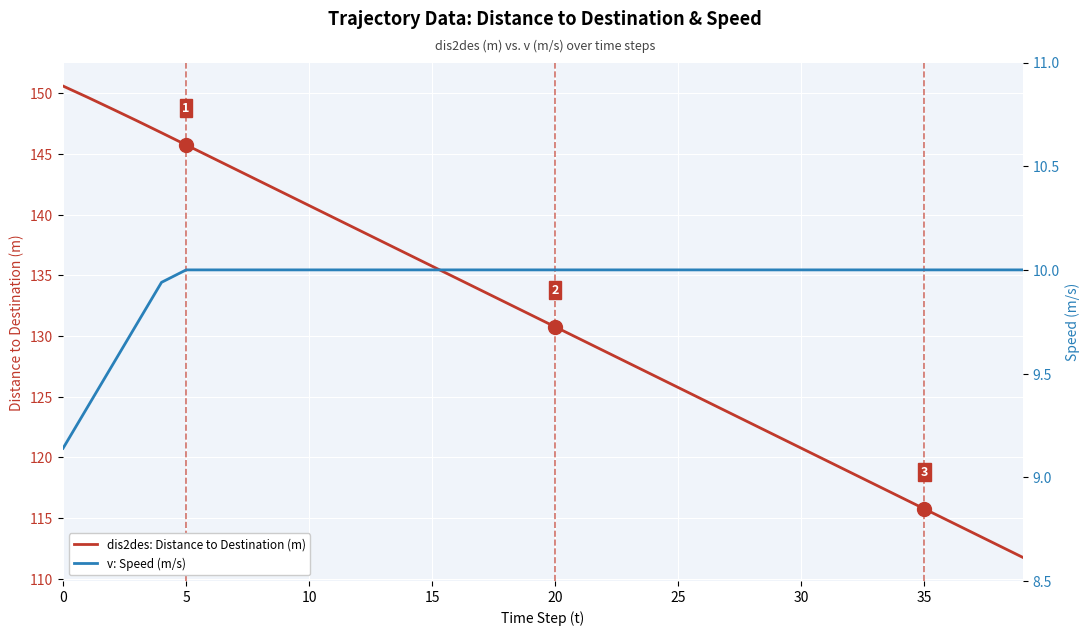

Reading right to left, extract all data points from this chart.

dis2des: Distance to Destination (m): 111.8	112.8	113.8	114.8	115.8	116.8	117.8	118.8	119.8	120.8	121.8	122.8	123.8	124.8	125.8	126.8	127.8	128.8	129.8	130.8	131.8	132.8	133.8	134.8	135.8	136.8	137.8	138.8	139.8	140.8	141.8	142.8	143.8	144.8	145.8	146.8	147.7	148.7	149.7	150.6
v: Speed (m/s): 10.0	10.0	10.0	10.0	10.0	10.0	10.0	10.0	10.0	10.0	10.0	10.0	10.0	10.0	10.0	10.0	10.0	10.0	10.0	10.0	10.0	10.0	10.0	10.0	10.0	10.0	10.0	10.0	10.0	10.0	10.0	10.0	10.0	10.0	10.0	9.9	9.7	9.5	9.3	9.1